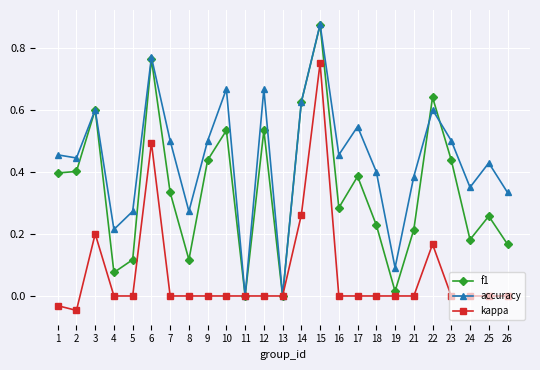

Which series has the widest spread of values?

accuracy